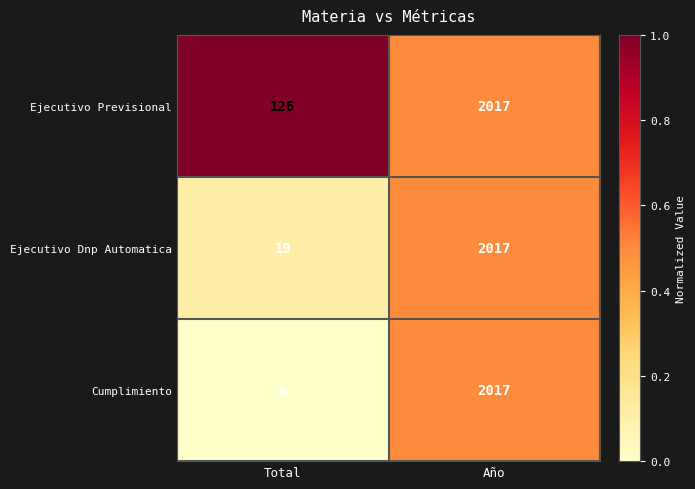

Read the Cumplimiento value at Año, to the nearest 50.

2000